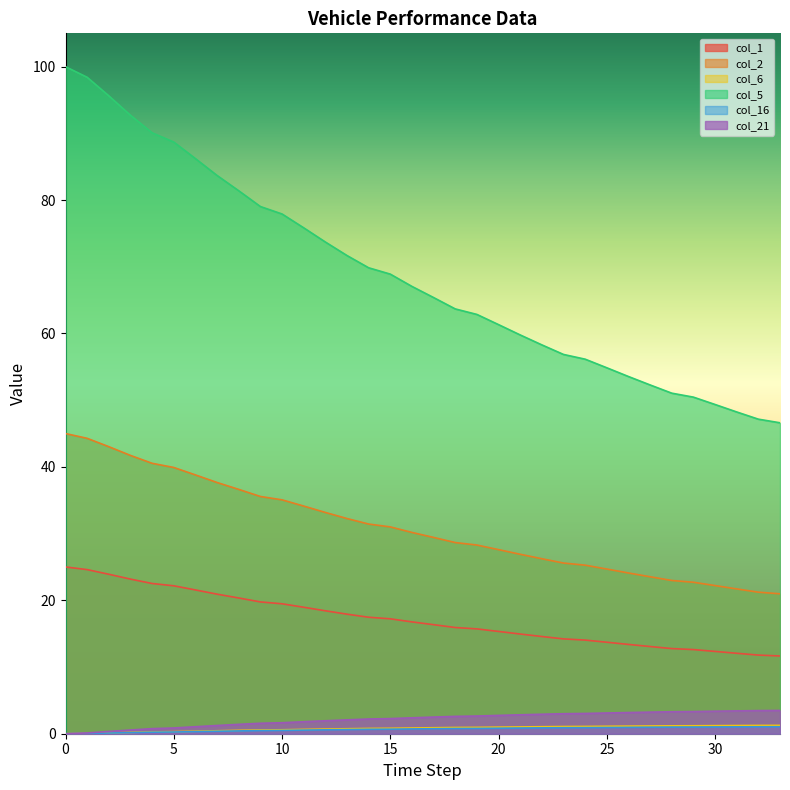

True or false: col_5 and col_2 cross at least once.

False